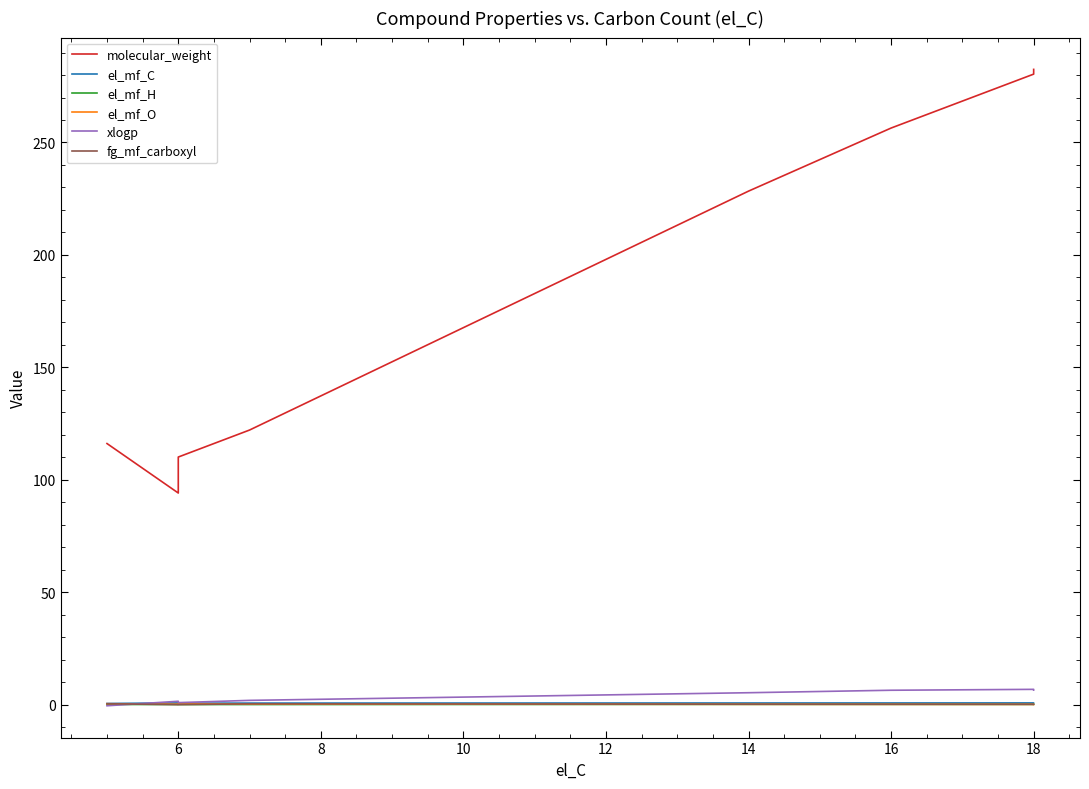

Which series has the largest total across all categories?

molecular_weight